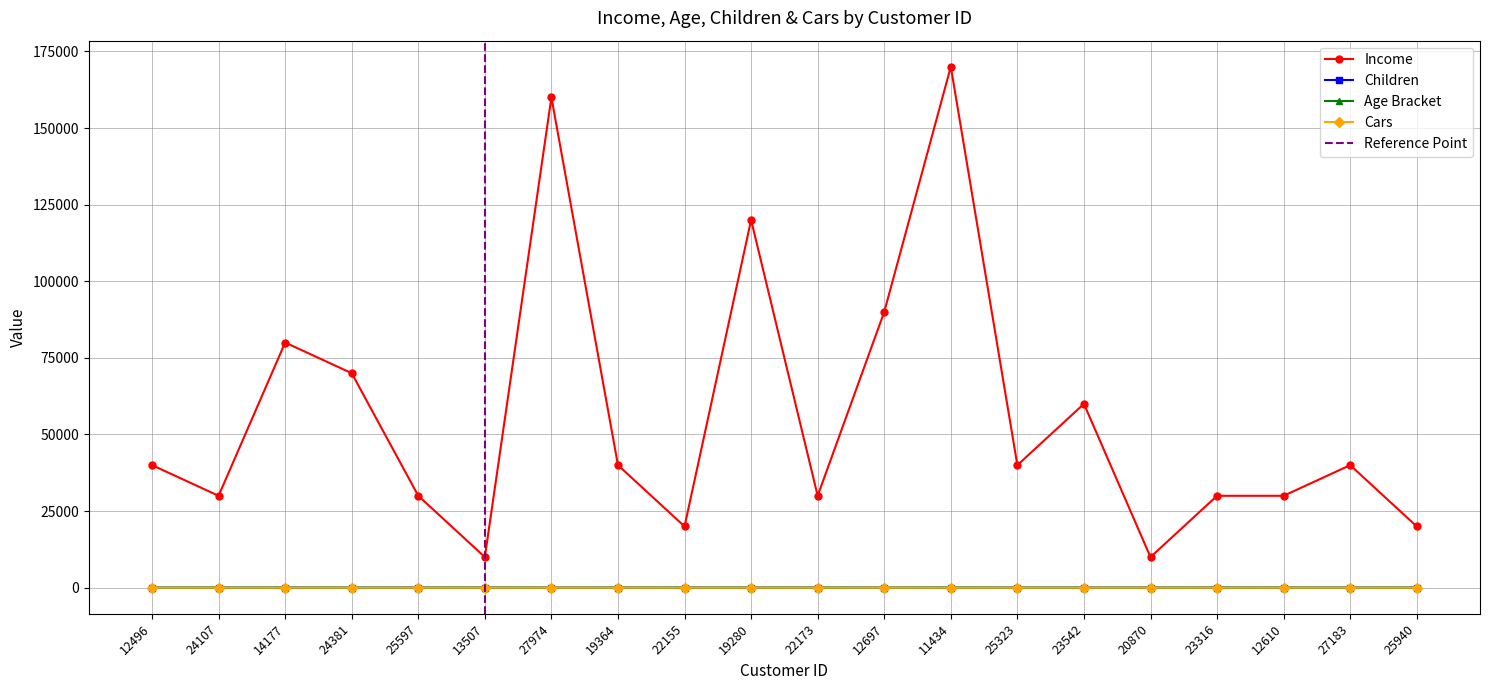

True or false: Age Bracket and Cars intersect in this chart.

False